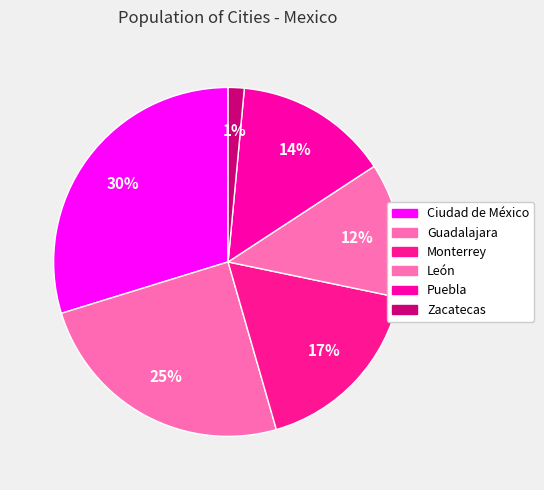

What is the change in value from Ciudad de México to Zacatecas?

-95